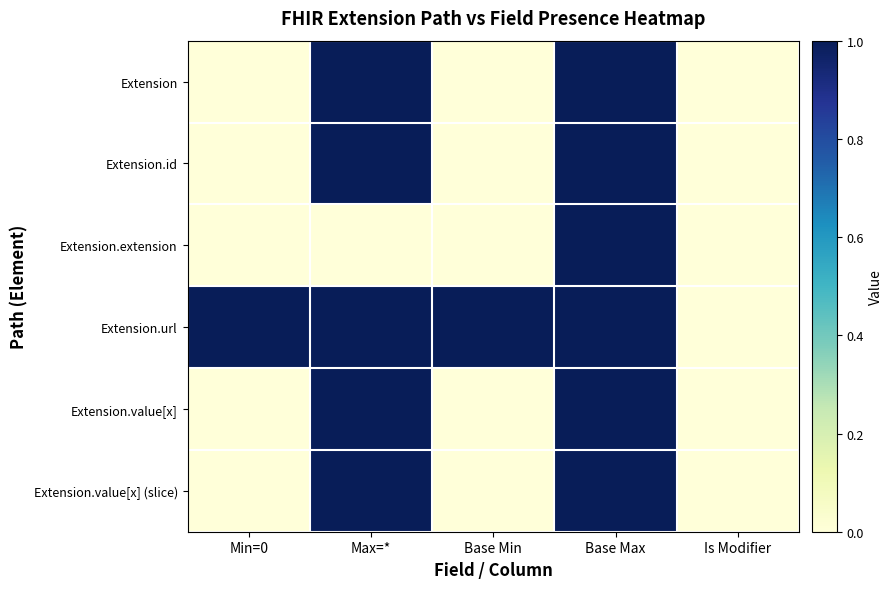

What is the greatest value displayed?

1